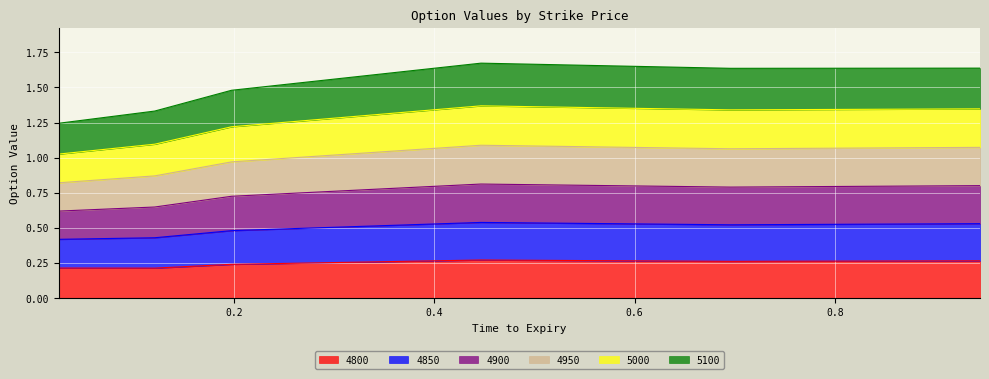

How many lines are shown in the chart?

6